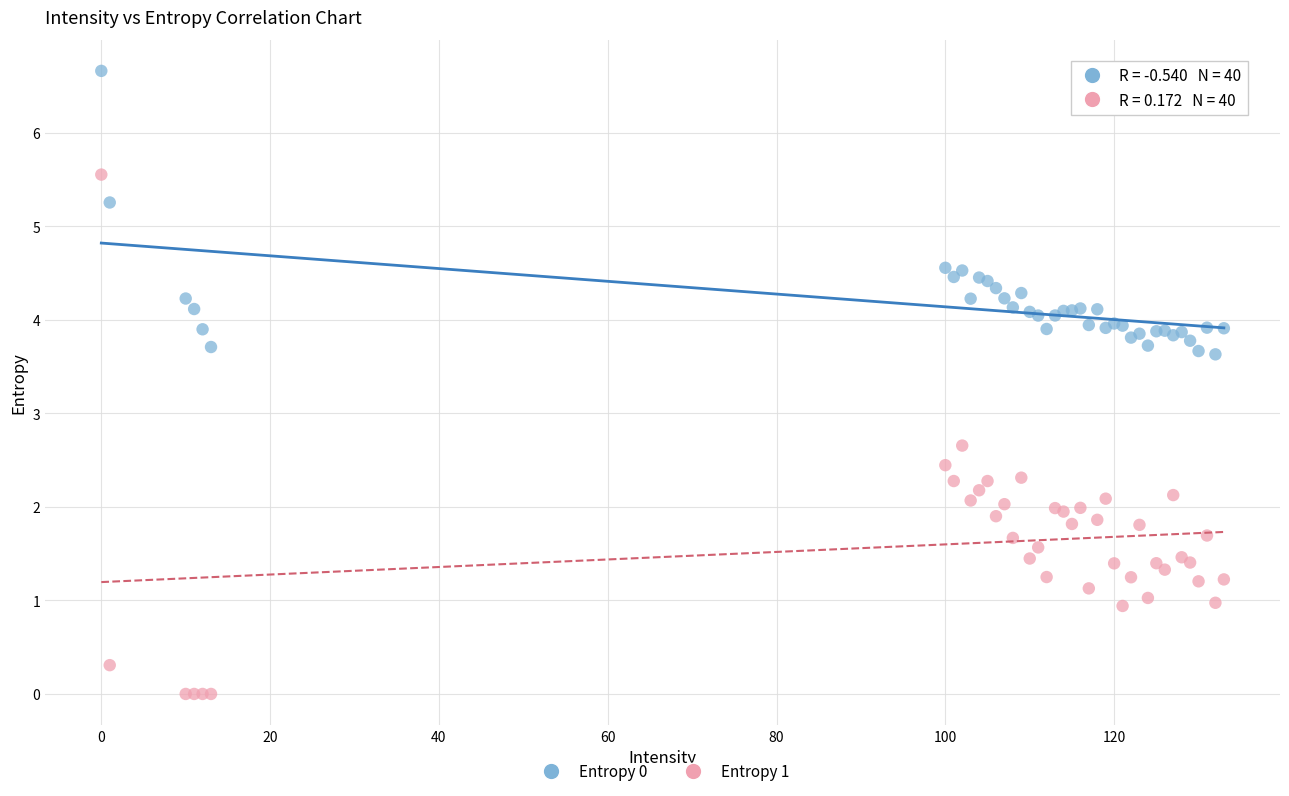

Which series reaches the maximum Y coordinate?

Entropy 0